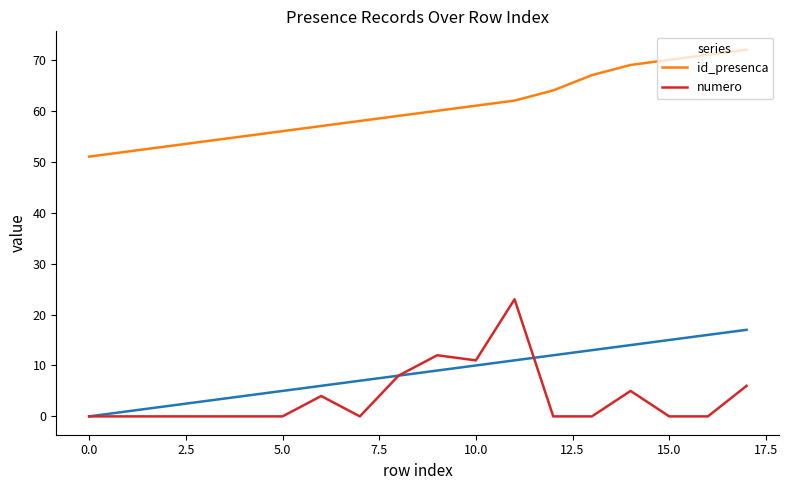

What is the greatest value displayed?

72